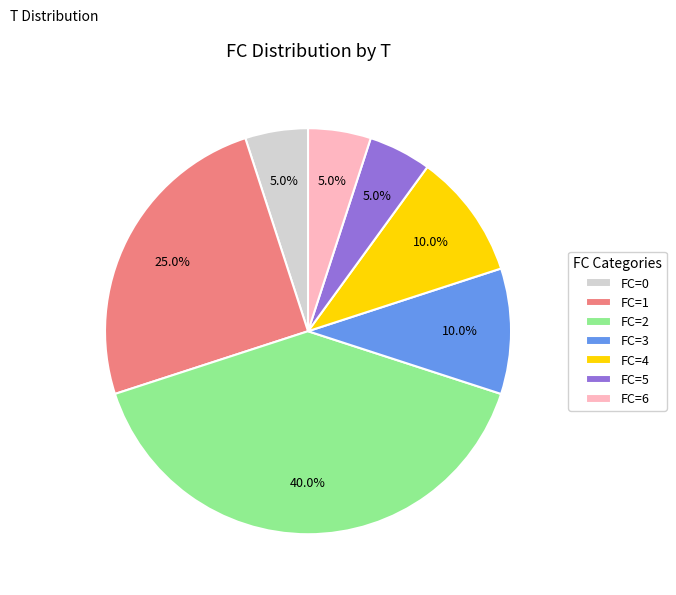

How many slices are in this pie chart?

7